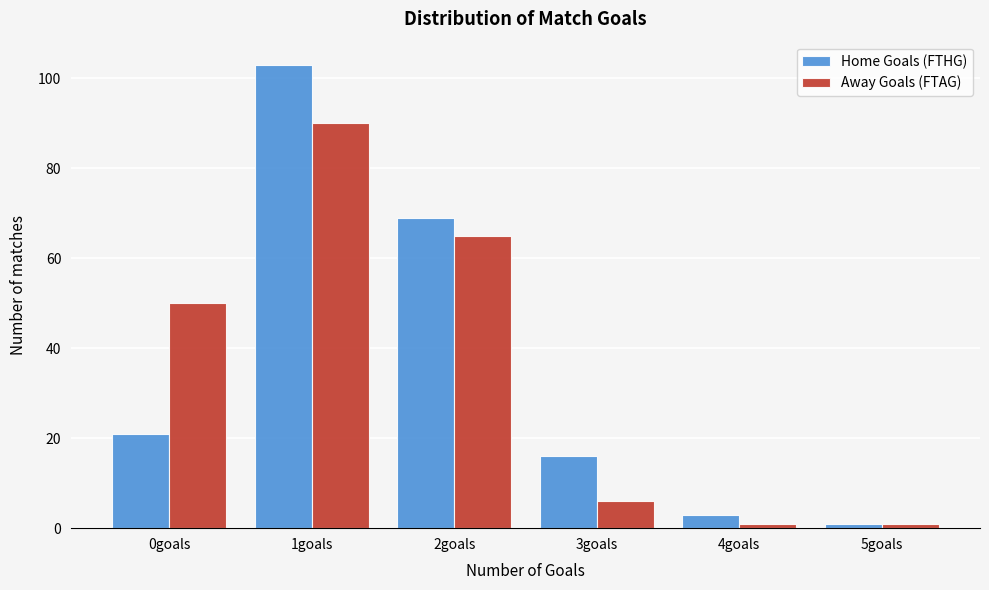

Reading right to left, transcribe all the data shown in this chart.

Home Goals (FTHG): 1	3	16	69	103	21
Away Goals (FTAG): 1	1	6	65	90	50